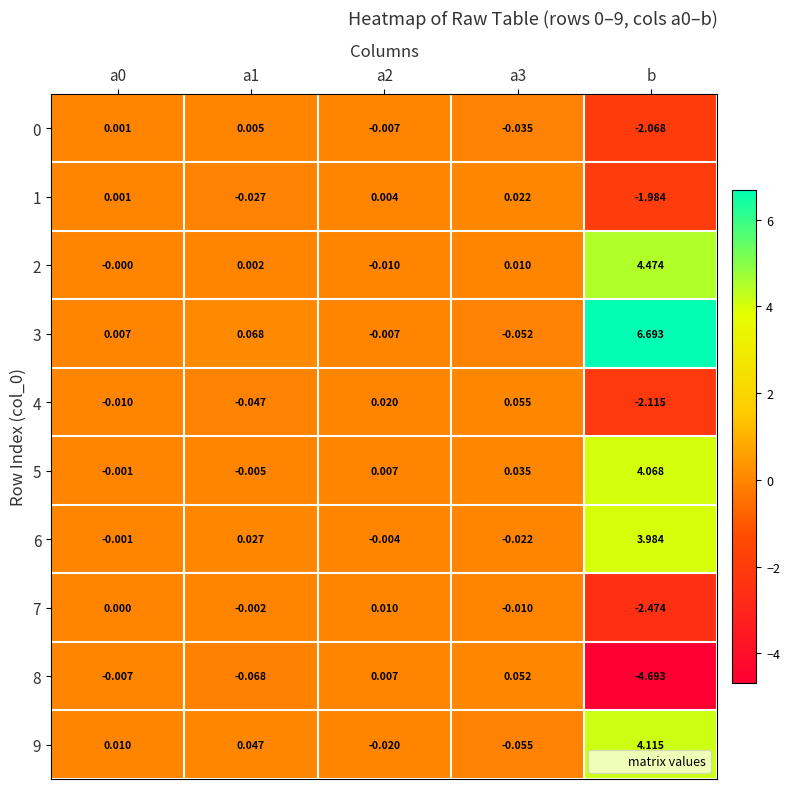

At which category does the chart reach its peak across all series?

b